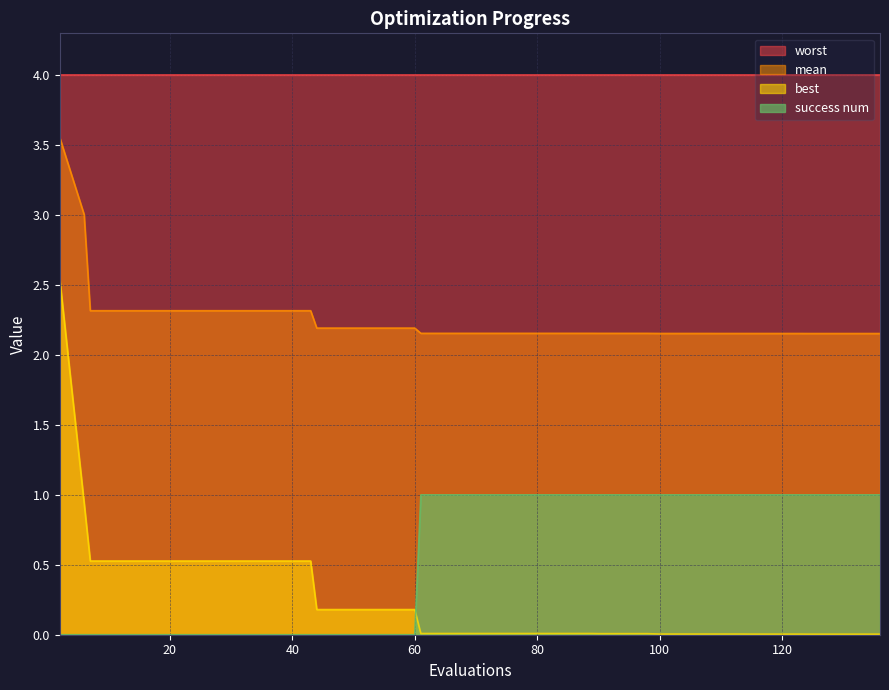

Is the value of mean at 119 greater than the value of success num at 43?

Yes